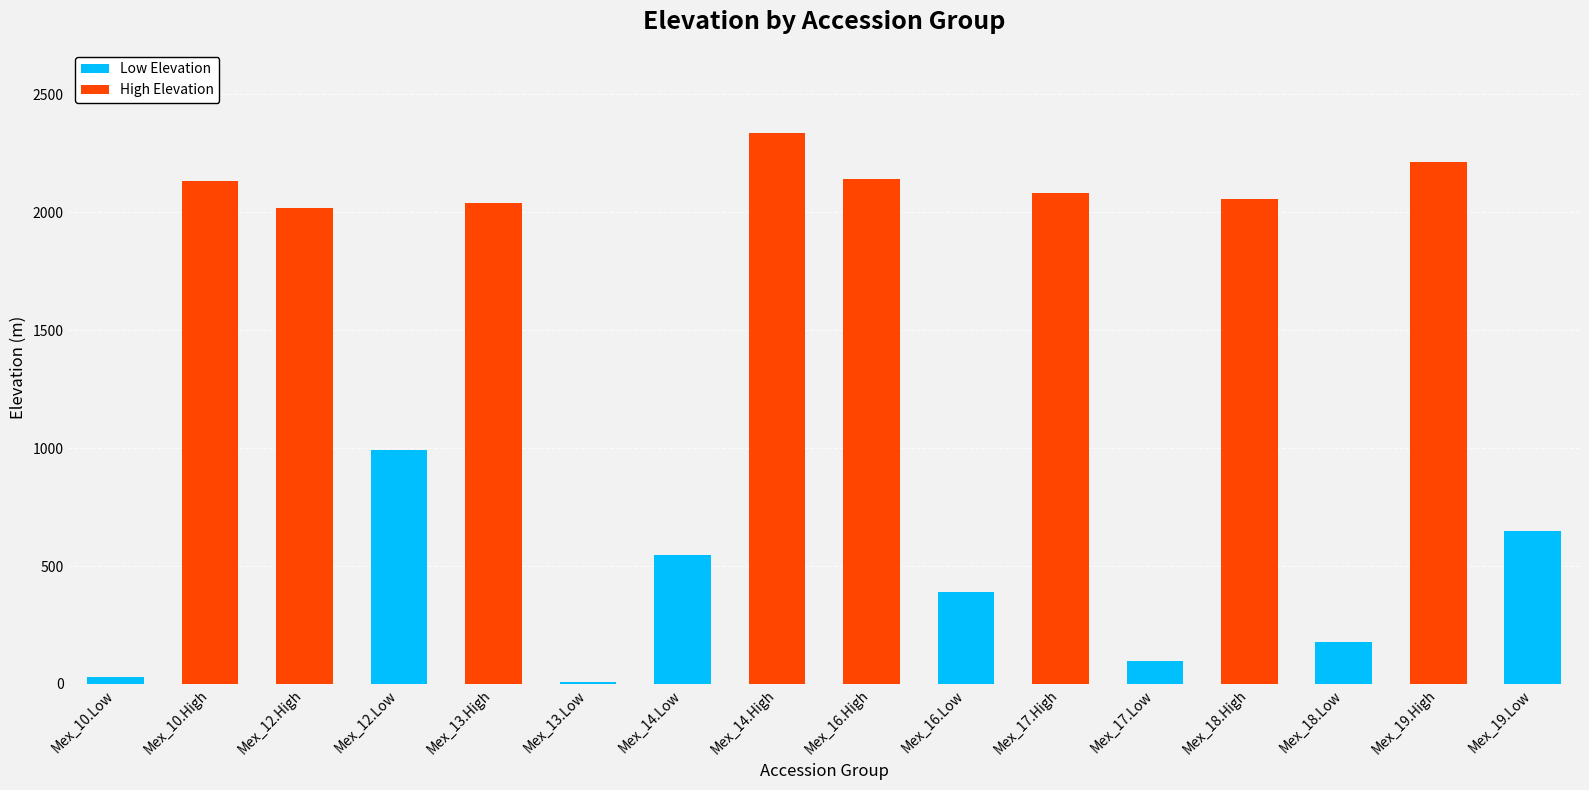

How many categories are shown in the chart?

16